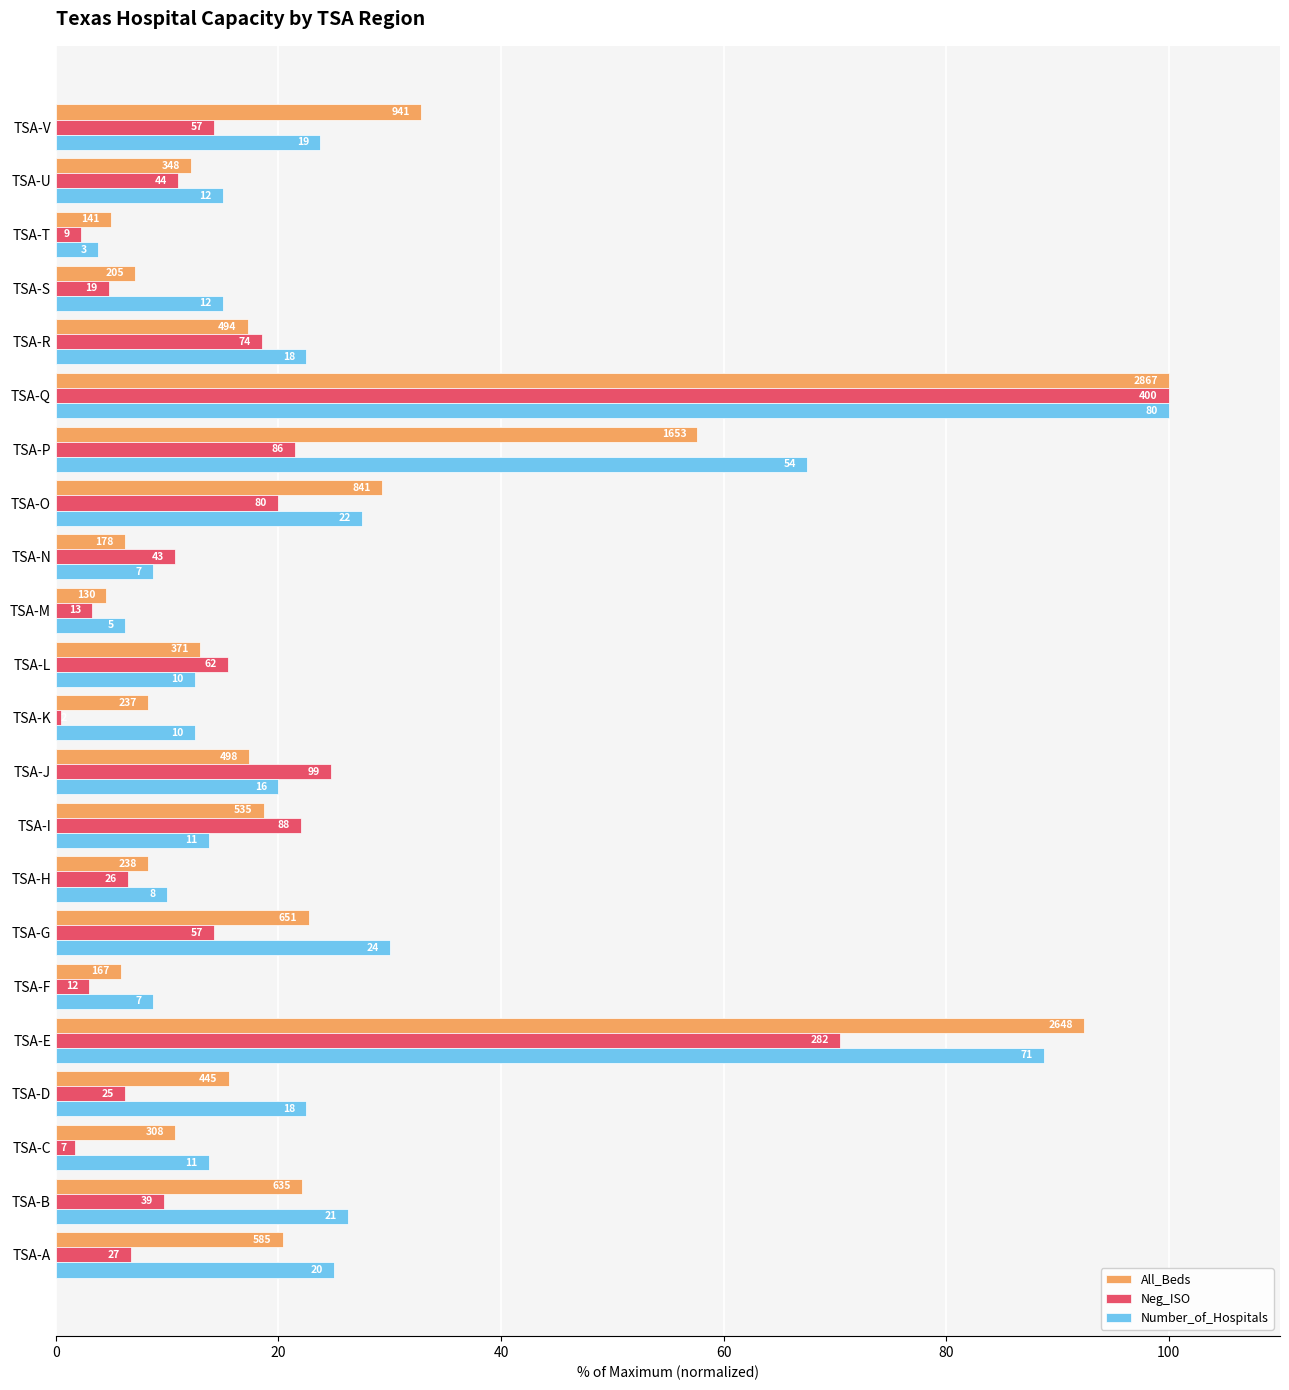

What is the sum of all Number_of_Hospitals values?

573.8